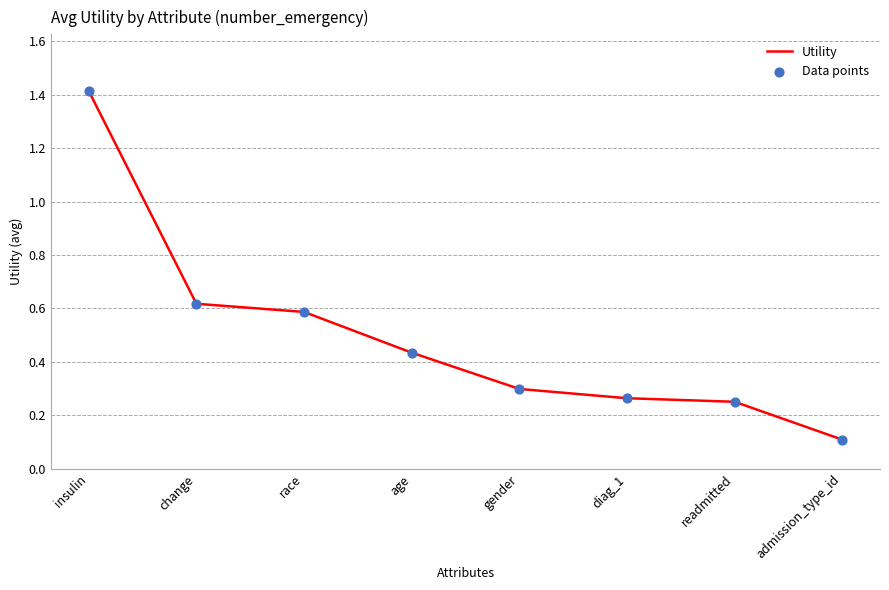

Between gender and race, which is larger?

race